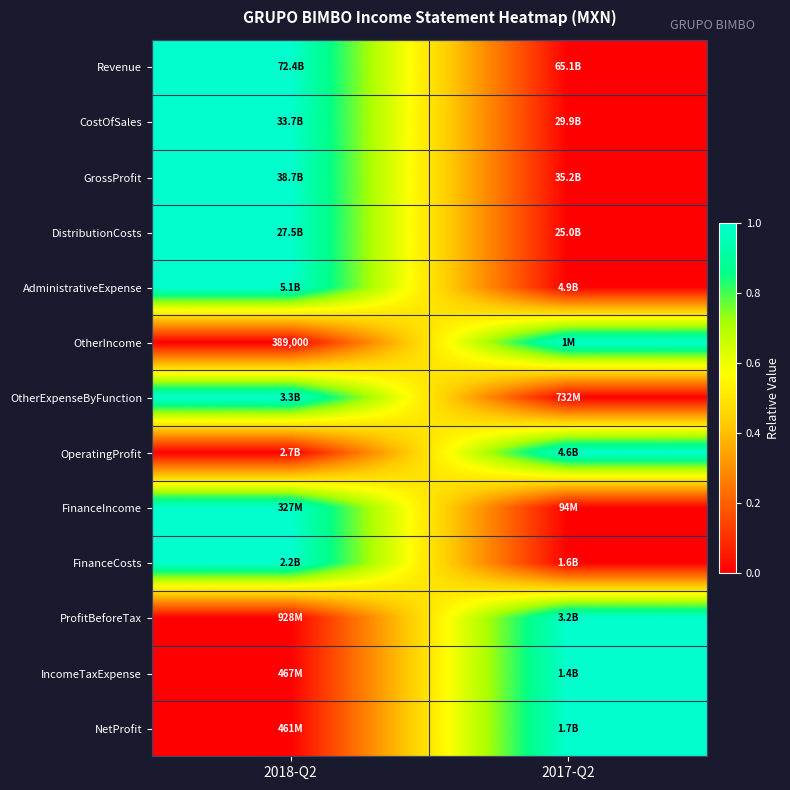

How many series are shown in this chart?

13